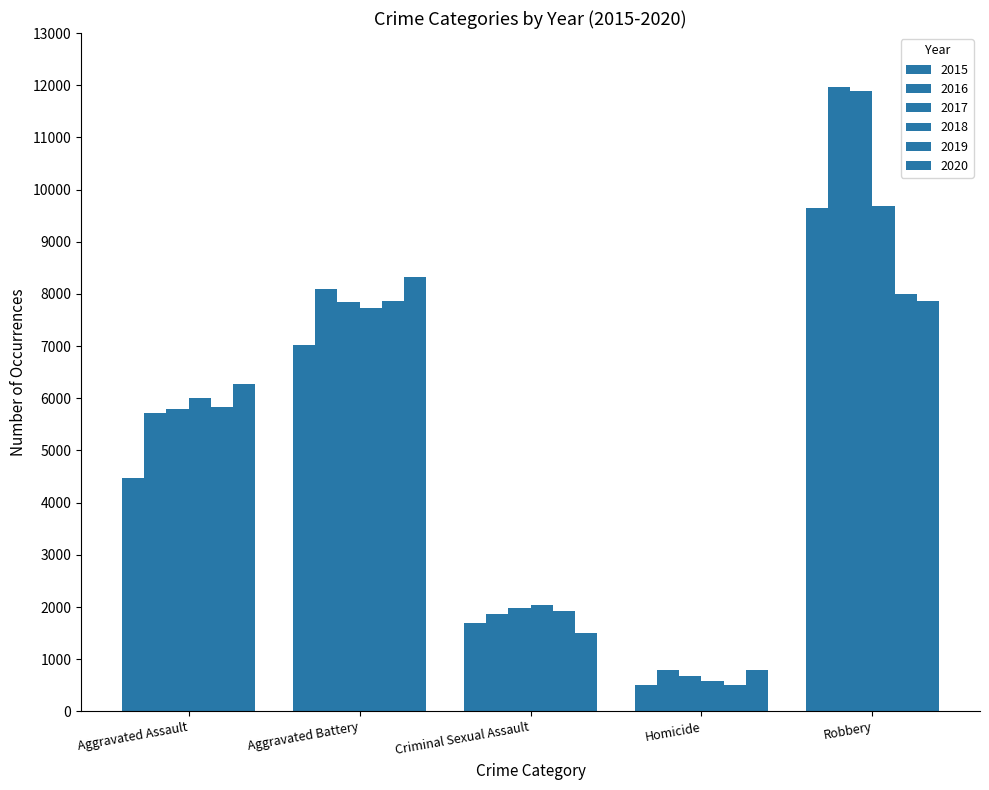

What is the difference between the second highest and minimum values in the 2015 series?

6523